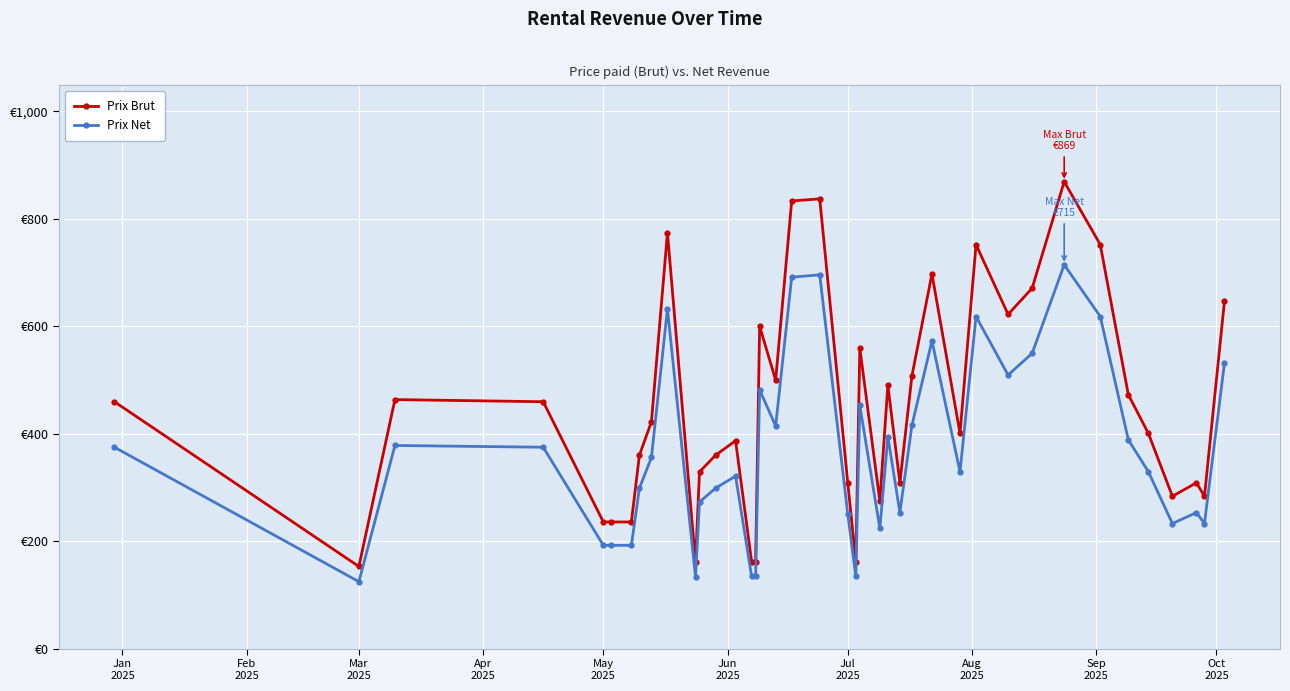

What are all the series names shown in the legend?

Prix Brut, Prix Net